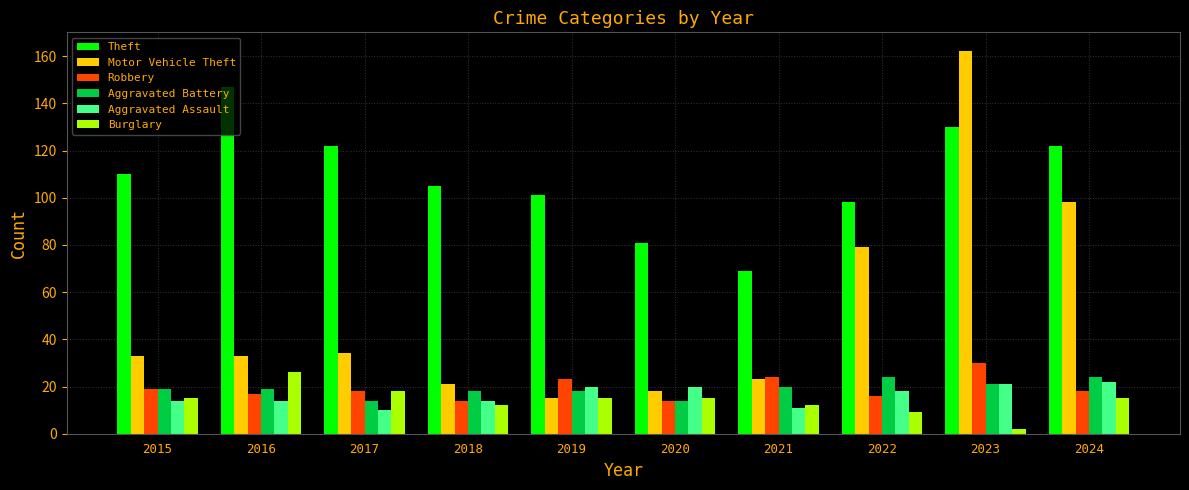

The value of Aggravated Assault at 2016 is 5. True or false?

False